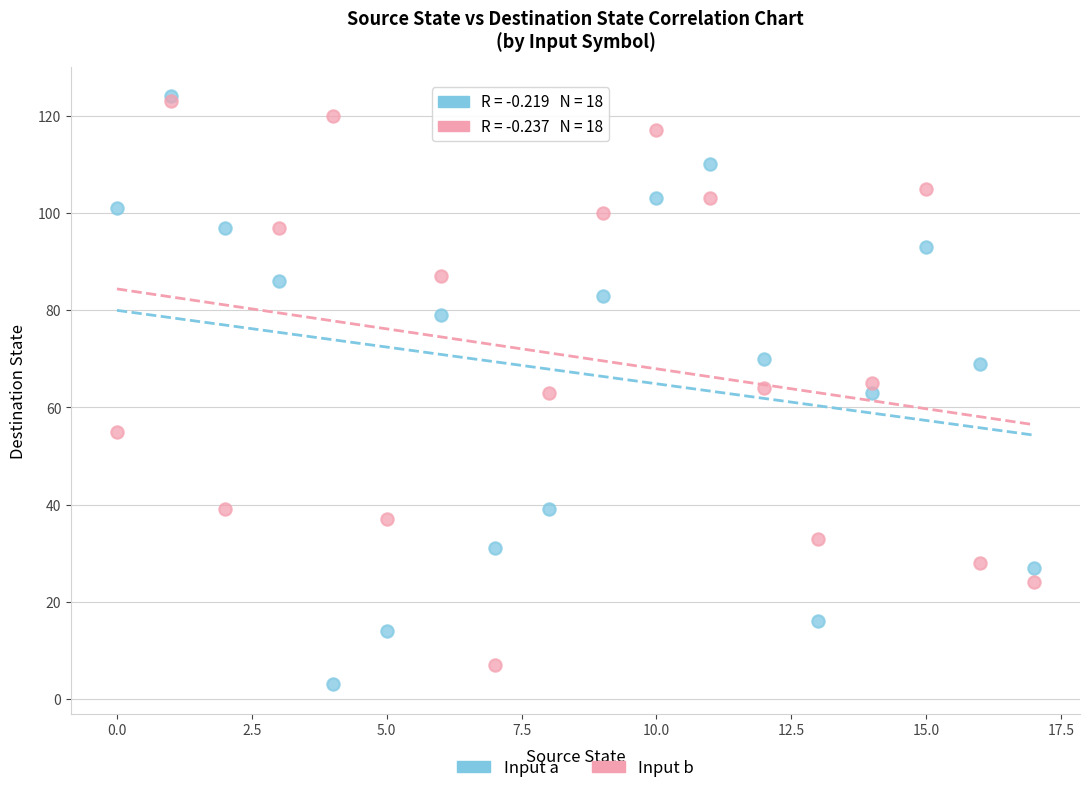

Which series has the largest Y range (max minus min)?

Input a